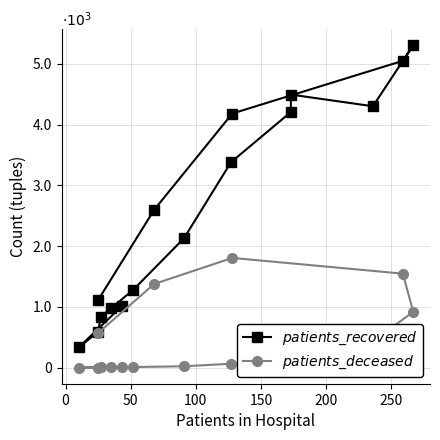

True or false: $patients\_recovered$ has a value of 78 at 0.

False